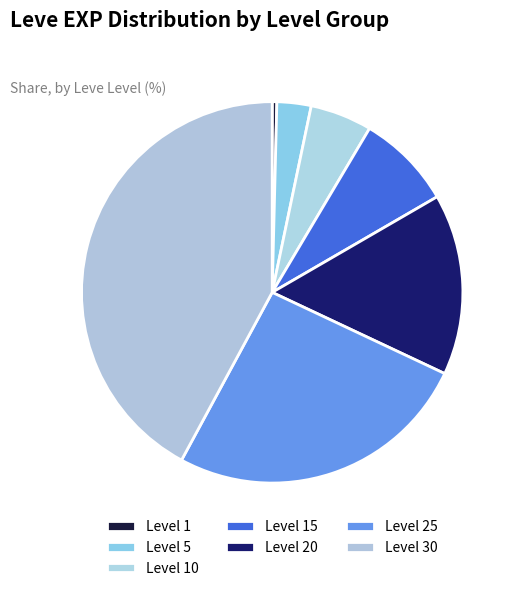

To the nearest percent, what is the combined percentage of Level 30 and Level 5?

45%